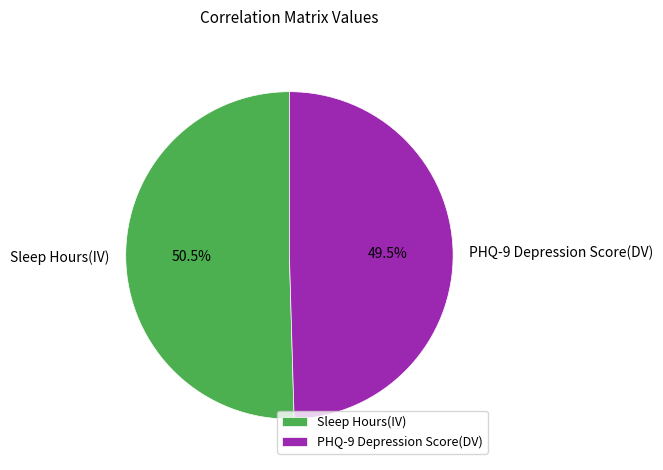

What is the largest slice in the pie chart?

Sleep Hours(IV)